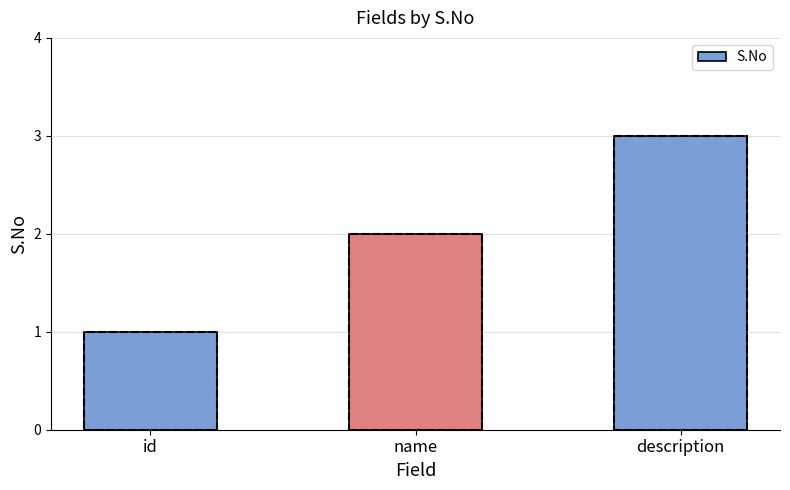

Which category has the lowest value across all series?

id